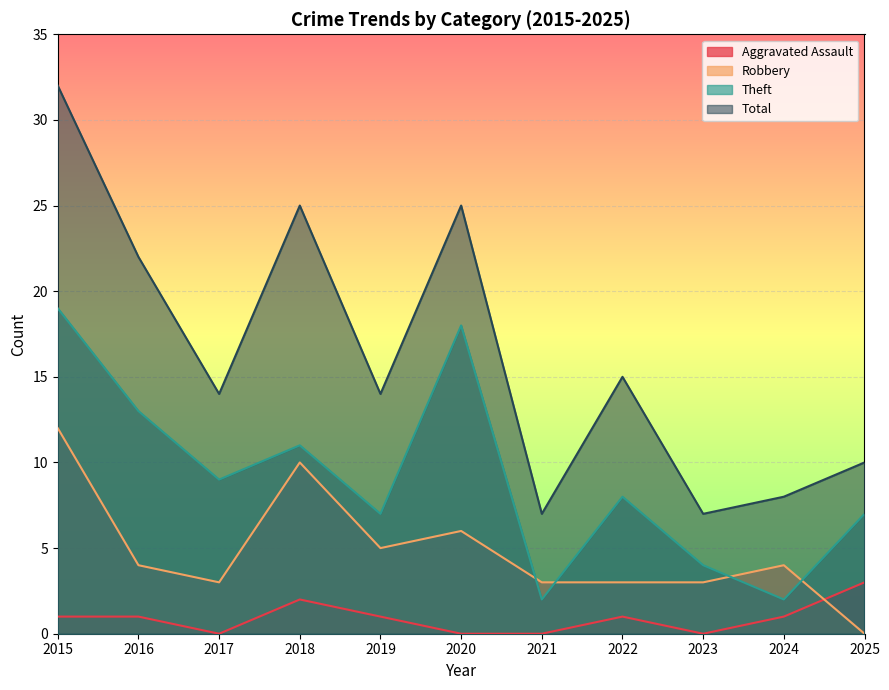

What is the spread (max minus min) of values at 2024?

7